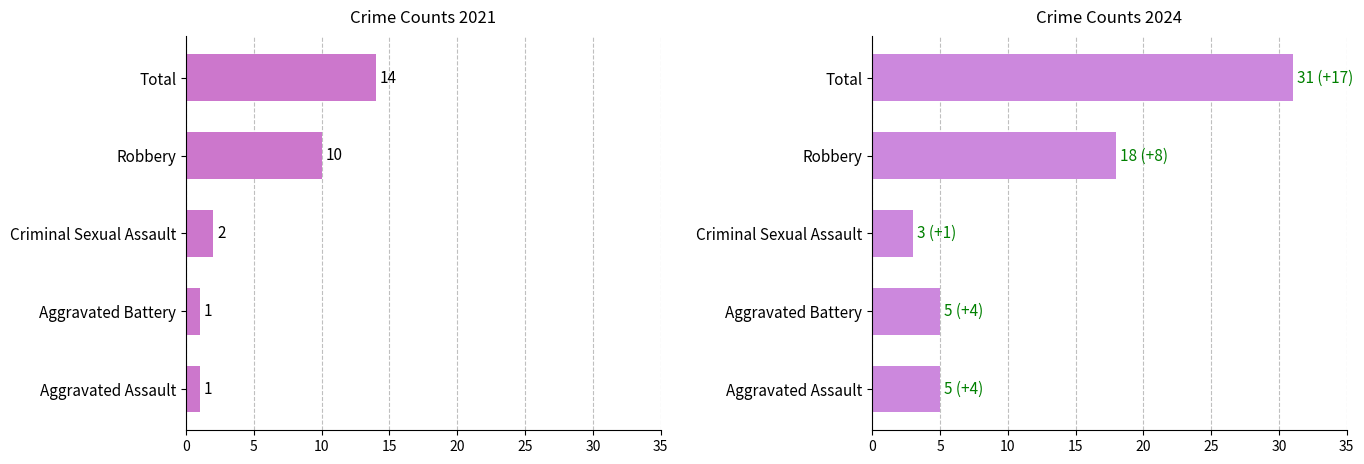

What is the value of the 2021 bar at the 1st from the left?

1